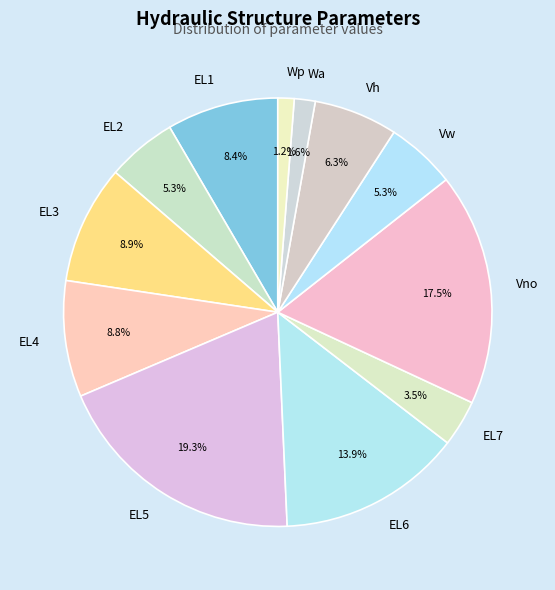

To the nearest percent, what is the combined percentage of Vh and Vw?

12%